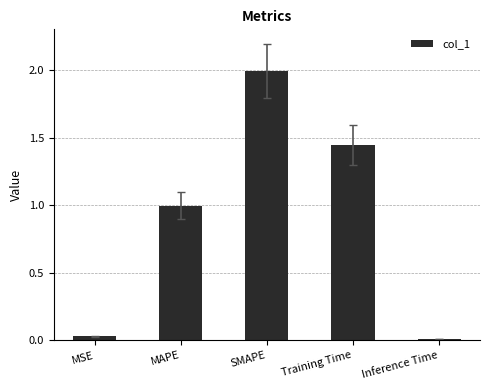

Are the bars grouped side by side (vs. stacked)?

No